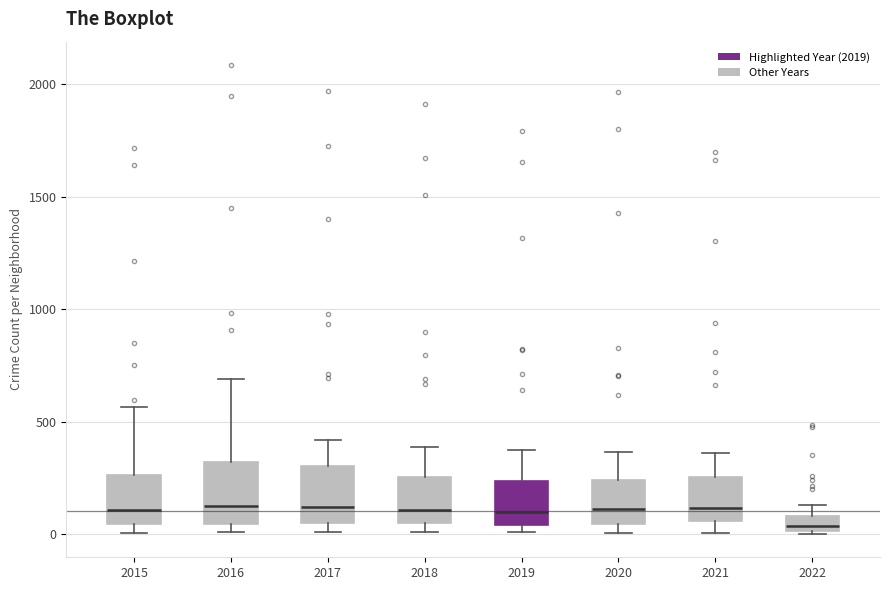

Where does the upper whisker of the box at x = 2016 end on the y-axis? The values are not printed on the chart, so give them approximately, as read against the axis.

700